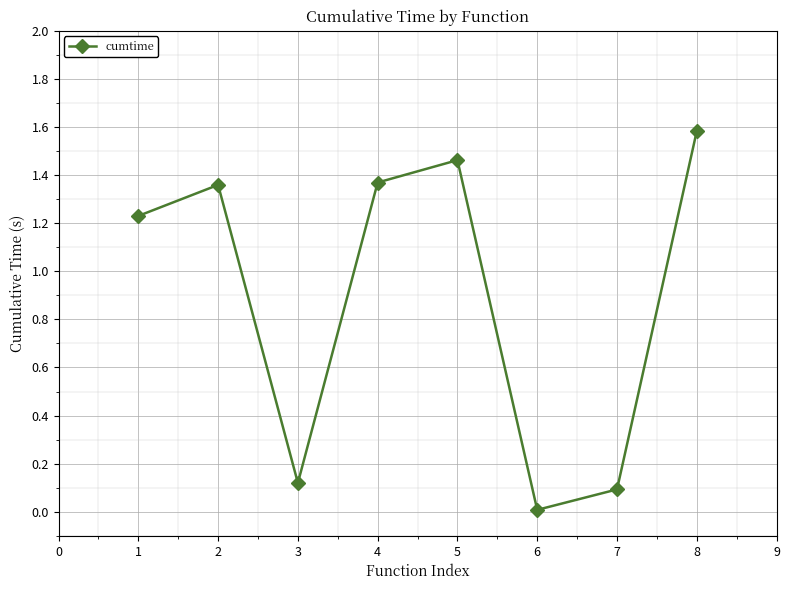

What is the change in value from 1 to 4?

+0.1